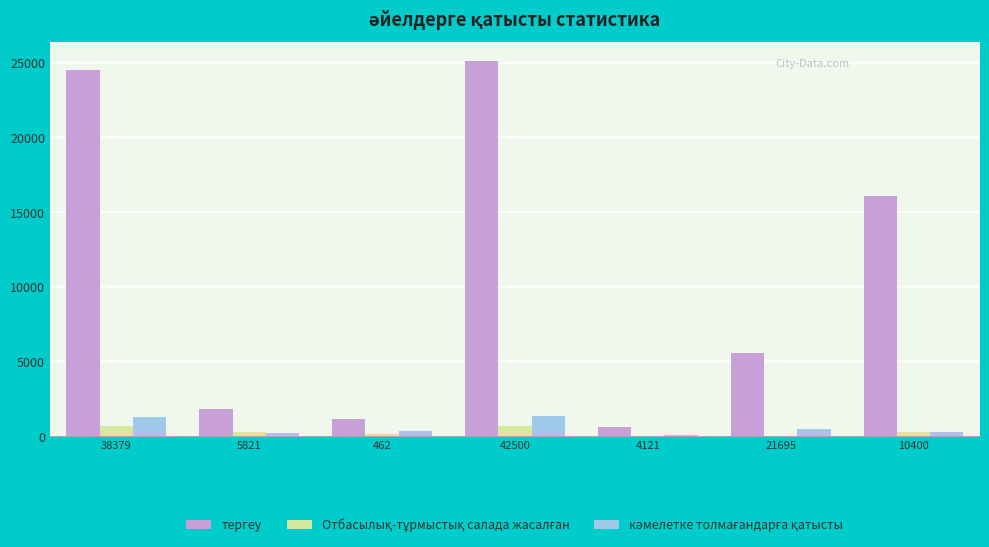

Which series has the largest total across all categories?

тергеу